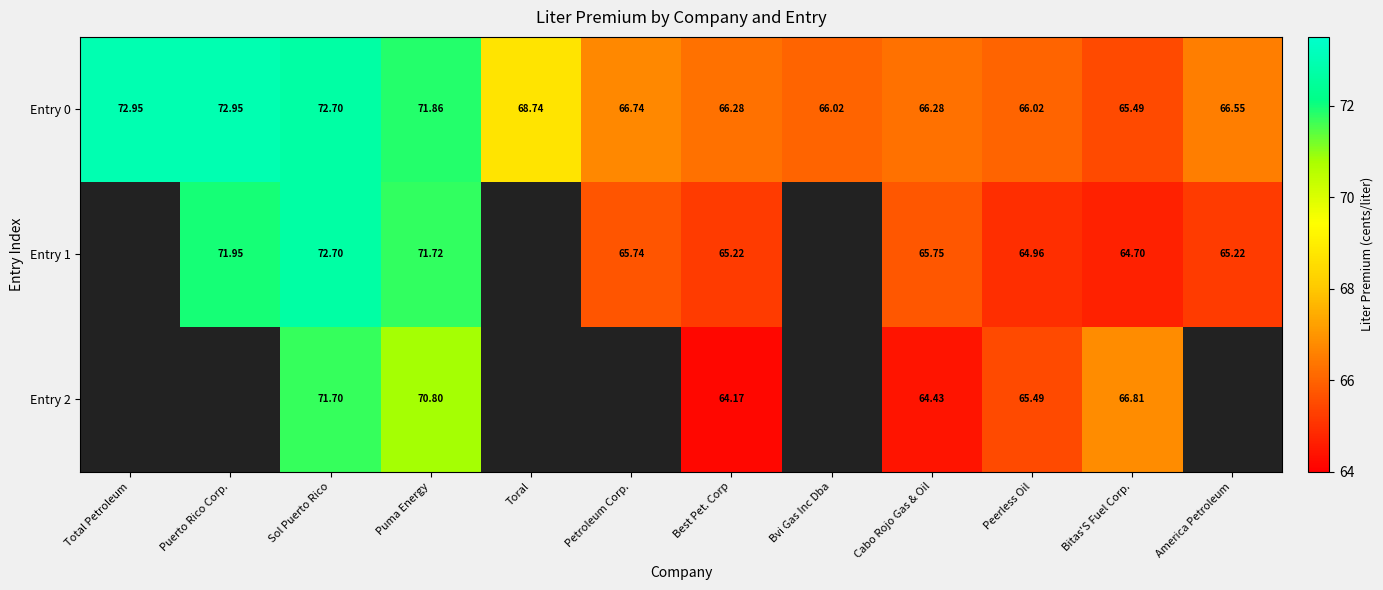

Where does the Entry 0 series first go above 66?

Total Petroleum